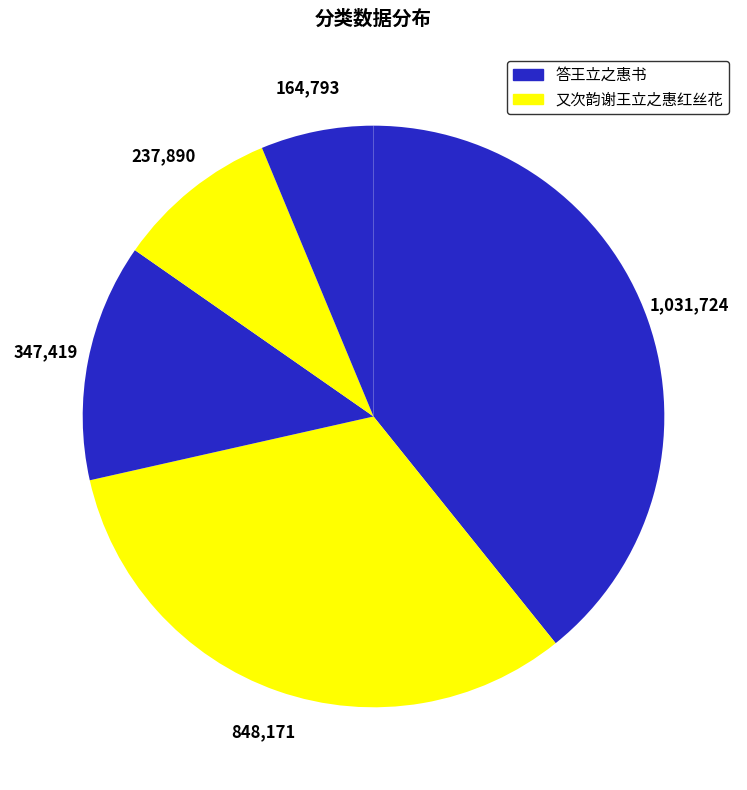

What is the smallest slice in the pie chart?

答王立之惠书